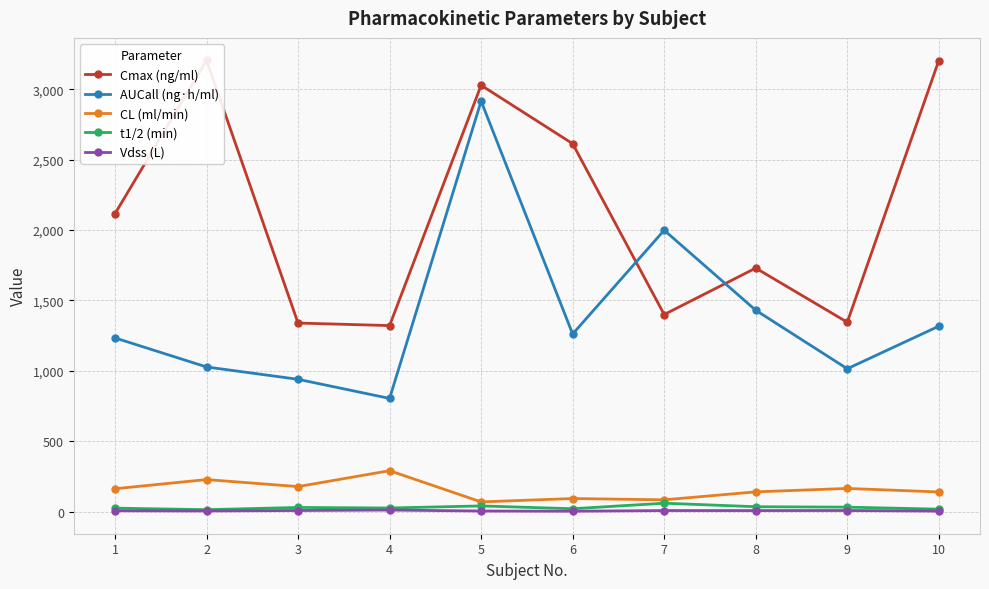

Reading left to right, extract all data points from this chart.

Cmax (ng/ml): 1=2115.5	2=3204.6	3=1339.1	4=1321.2	5=3028.2	6=2613.1	7=1399.6	8=1729.5	9=1344.9	10=3204.1
AUCall (ng·h/ml): 1=1233.5	2=1027.2	3=939.5	4=803.7	5=2915.6	6=1261.3	7=1998.4	8=1430.0	9=1014.5	10=1316.8
CL (ml/min): 1=162.1	2=227.2	3=177.4	4=290.3	5=68.6	6=92.5	7=83.4	8=139.9	9=164.3	10=139.2
t1/2 (min): 1=24.2	2=13.3	3=29.2	4=25.3	5=40.0	6=20.1	7=59.4	8=34.4	9=31.4	10=17.1
Vdss (L): 1=5.7	2=4.4	3=7.5	4=10.6	5=4.0	6=2.7	7=7.1	8=6.9	9=7.4	10=3.4